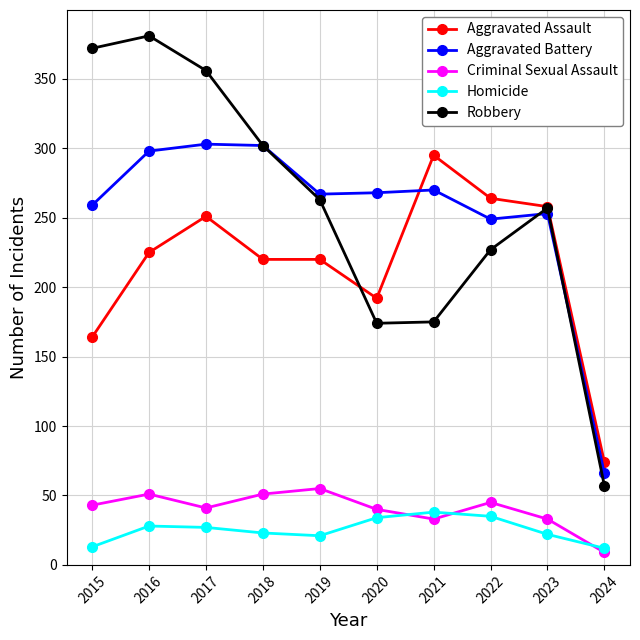

What is the spread (max minus min) of values at 2019?

246